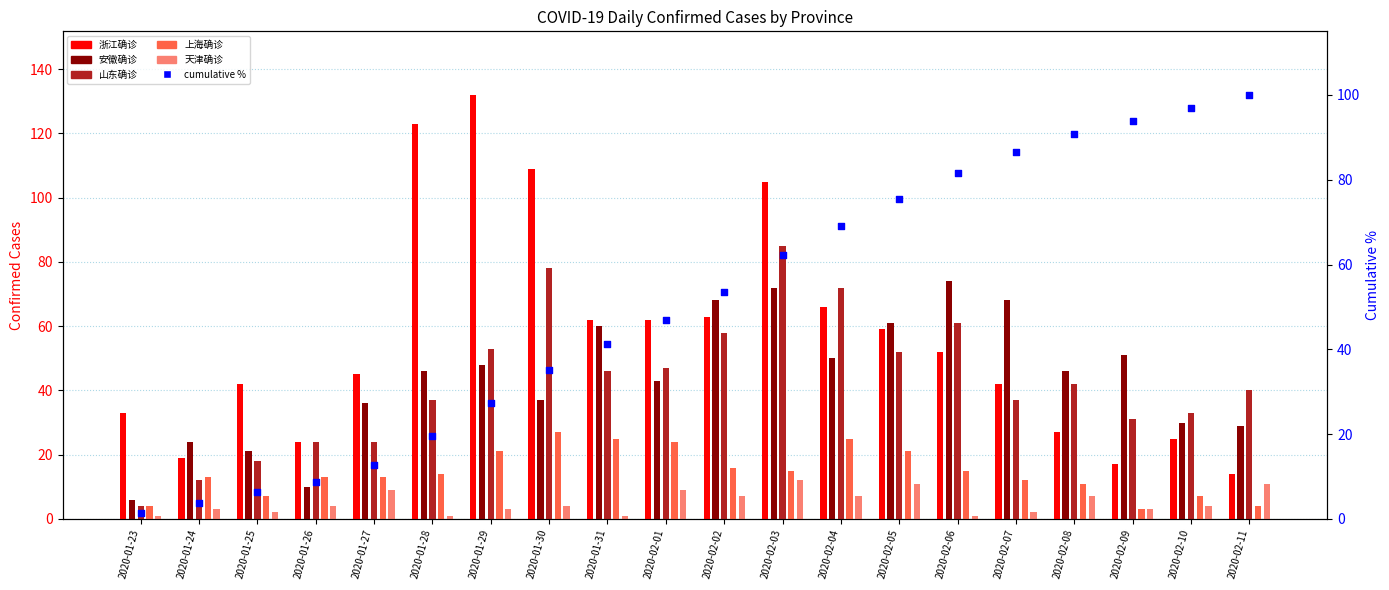

At how many categories does at least one series exceed 24?

18